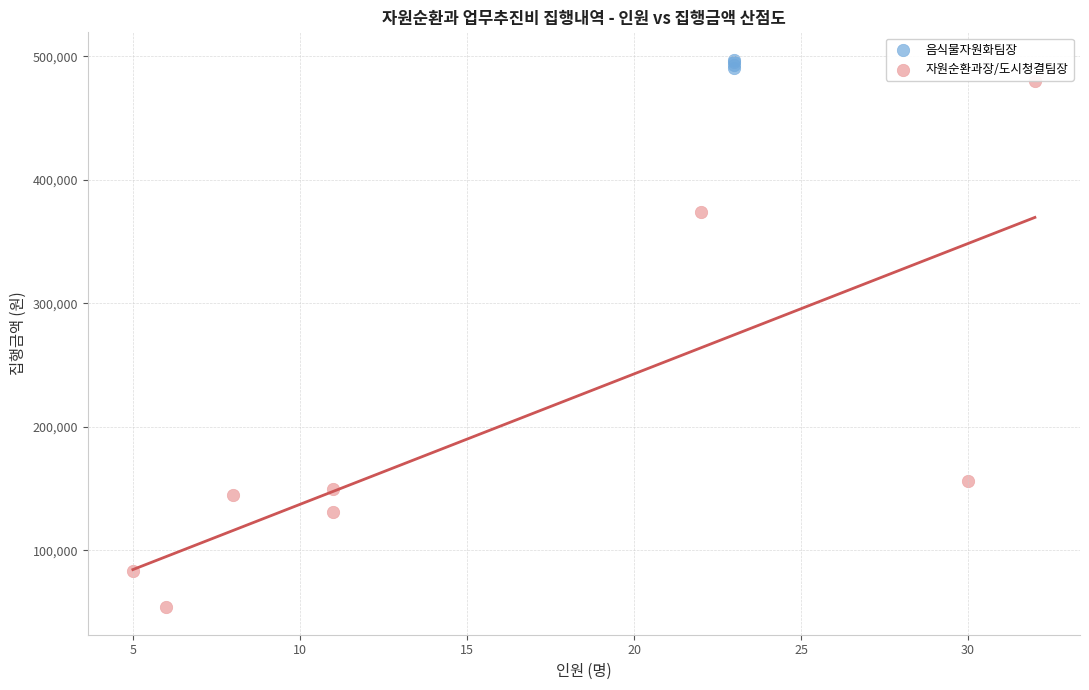

Which series contains the lowest Y value?

자원순환과장/도시청결팀장